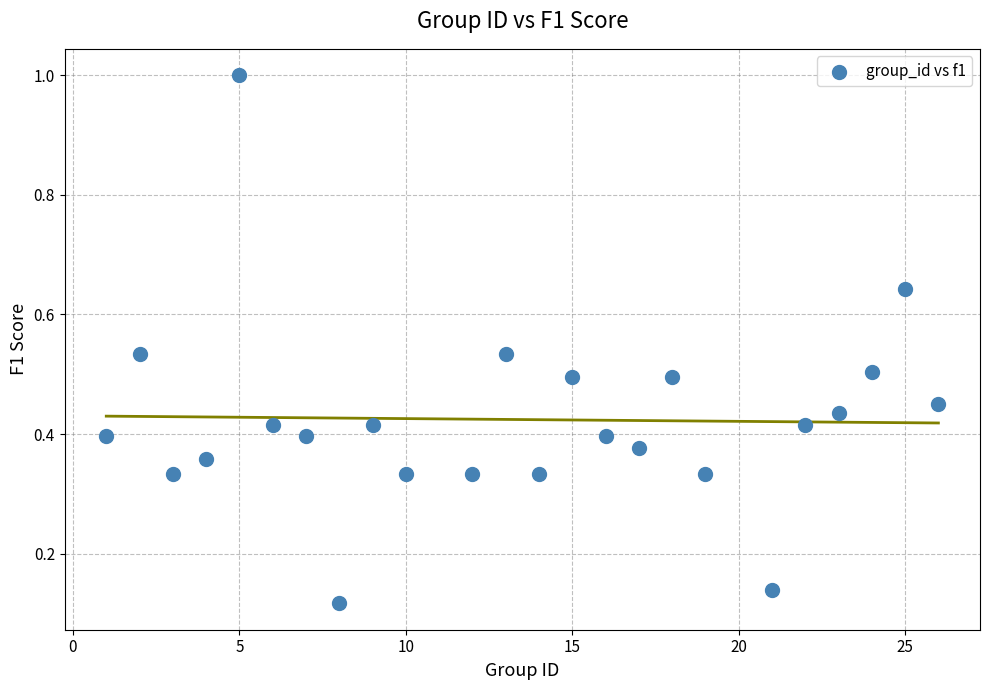

What is the range of Y values (max minus min)?

0.9